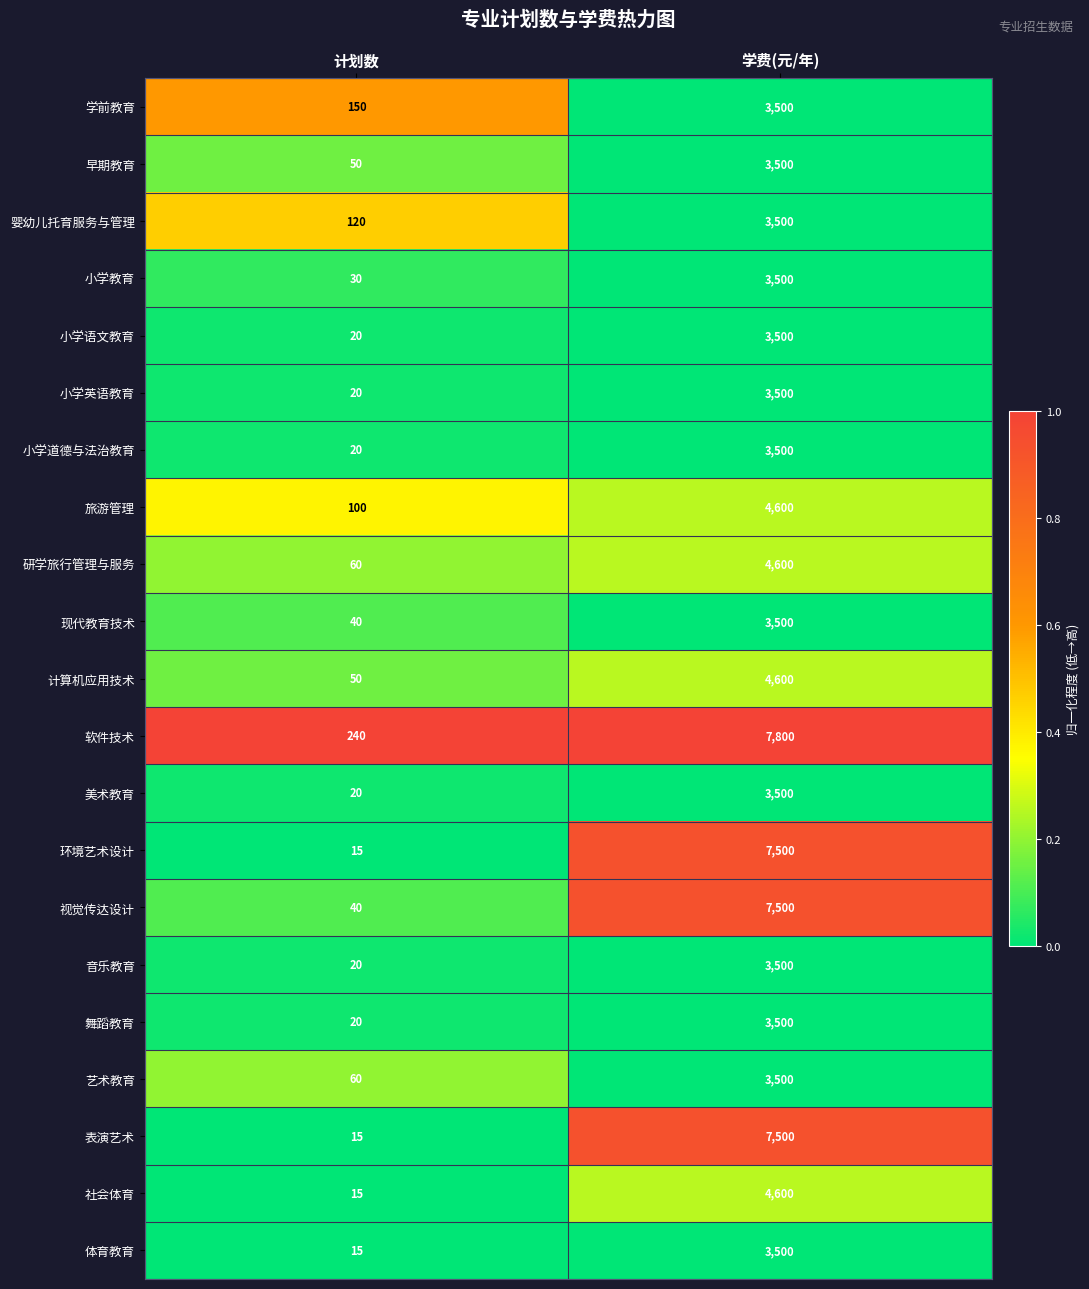

How many series are shown in this chart?

21